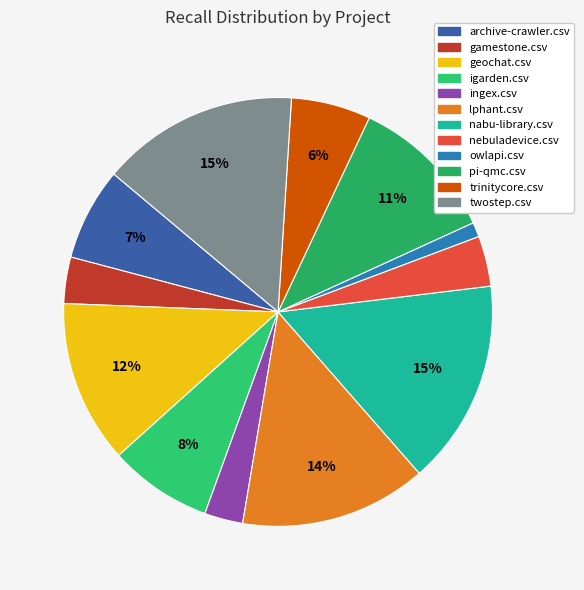

What percentage is NOT represented by trinitycore.csv?

94.0%